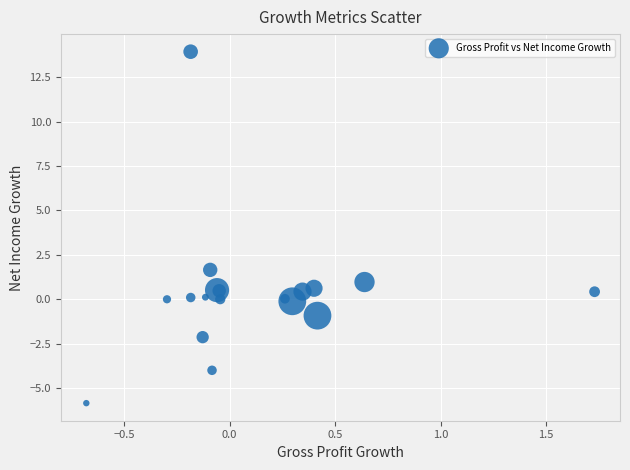

What Y value in the scatter plot is closest to 4?

1.7